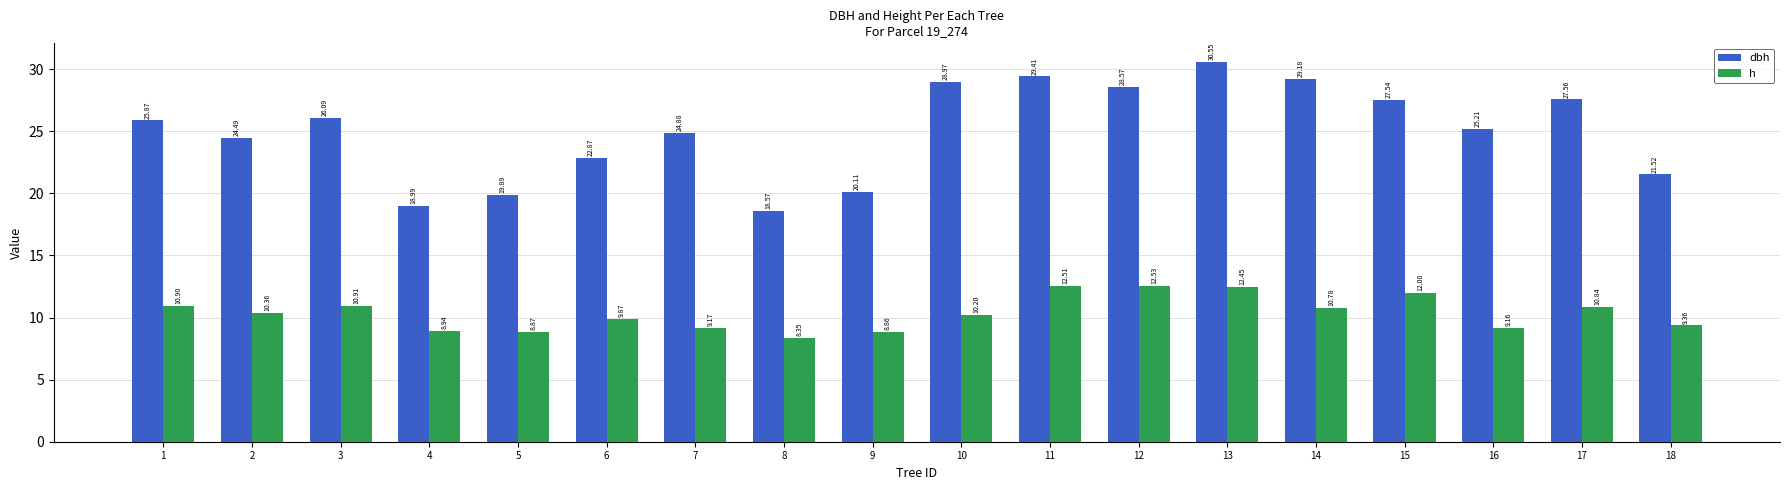

List the series in order of their peak value, lowest first.

h, dbh